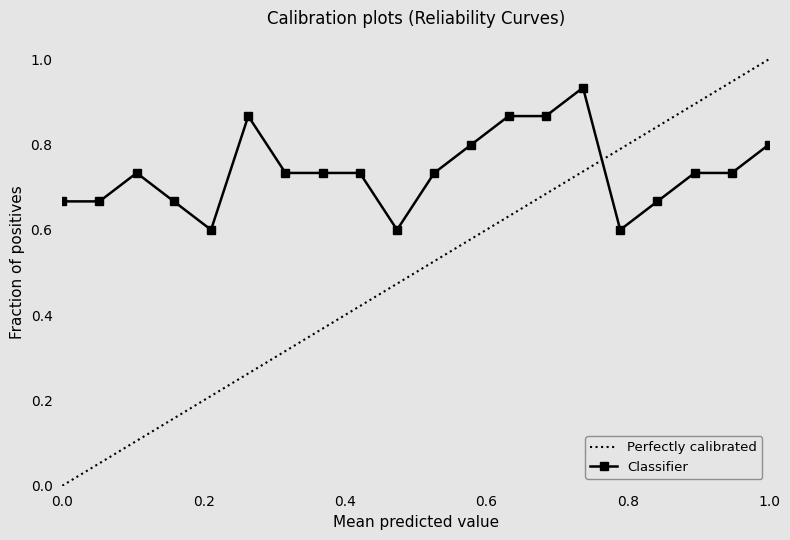

True or false: Classifier has more than 1 interior local peaks.

True